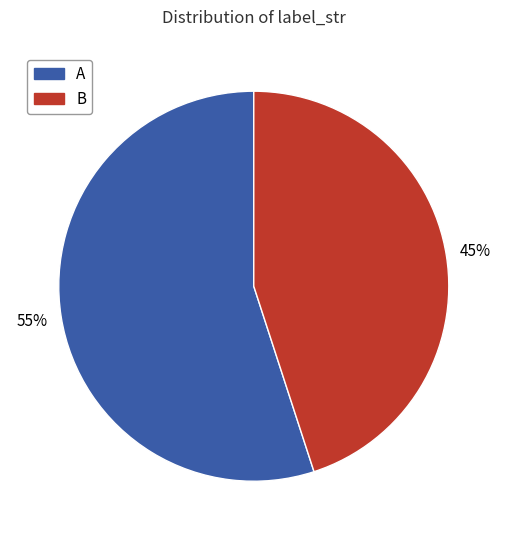

What is the largest slice in the pie chart?

A